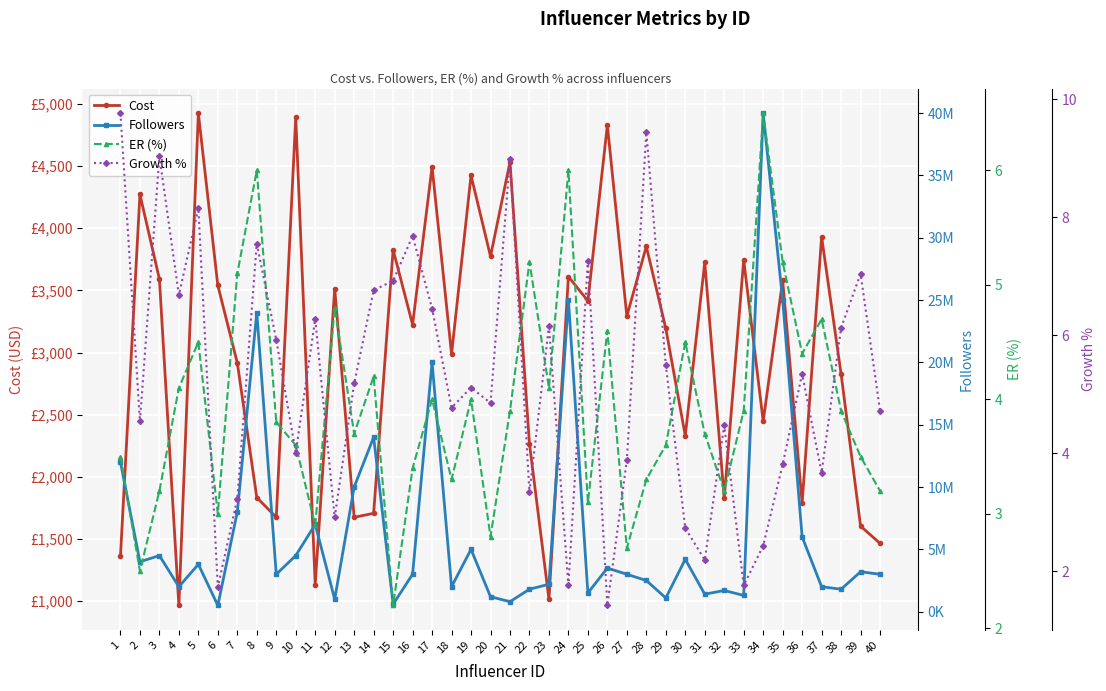

Reading left to right, transcribe all the data shown in this chart.

Cost: 1360.0	4272.0	3592.0	966.0	4926.0	3540.0	2917.0	1834.0	1675.0	4893.0	1134.0	3514.0	1675.0	1707.0	3827.0	3225.0	4495.0	2987.0	4425.0	3774.0	4534.0	2267.0	1016.0	3611.0	3416.0	4831.0	3293.0	3854.0	3194.0	2331.0	3726.0	1829.0	3746.0	2447.0	3580.0	1792.0	3931.0	2829.0	1604.0	1465.0
Followers: 12000000.0	4000000.0	4500000.0	2000000.0	3800000.0	500000.0	8000000.0	24000000.0	3000000.0	4500000.0	7000000.0	1000000.0	10000000.0	14000000.0	600000.0	3000000.0	20000000.0	2000000.0	5000000.0	1200000.0	800000.0	1800000.0	2200000.0	25000000.0	1500000.0	3500000.0	3000000.0	2500000.0	1100000.0	4200000.0	1400000.0	1700000.0	1300000.0	40000000.0	25000000.0	6000000.0	2000000.0	1800000.0	3200000.0	3000000.0
ER (%): 3.5	2.5	3.2	4.1	4.5	3.0	5.1	6.0	3.8	3.6	2.9	4.8	3.7	4.2	2.2	3.4	4.0	3.3	4.0	2.8	3.9	5.2	4.1	6.0	3.1	4.6	2.7	3.3	3.6	4.5	3.7	3.2	3.9	6.5	5.2	4.4	4.7	3.9	3.5	3.2
Growth %: 9.8	4.5	9.0	6.7	8.2	1.7	3.2	7.5	5.9	4.0	6.3	2.9	5.2	6.8	6.9	7.7	6.5	4.8	5.1	4.8	9.0	3.3	6.2	1.8	7.3	1.4	3.9	9.4	5.5	2.7	2.2	4.5	1.8	2.4	3.8	5.3	3.7	6.1	7.0	4.7